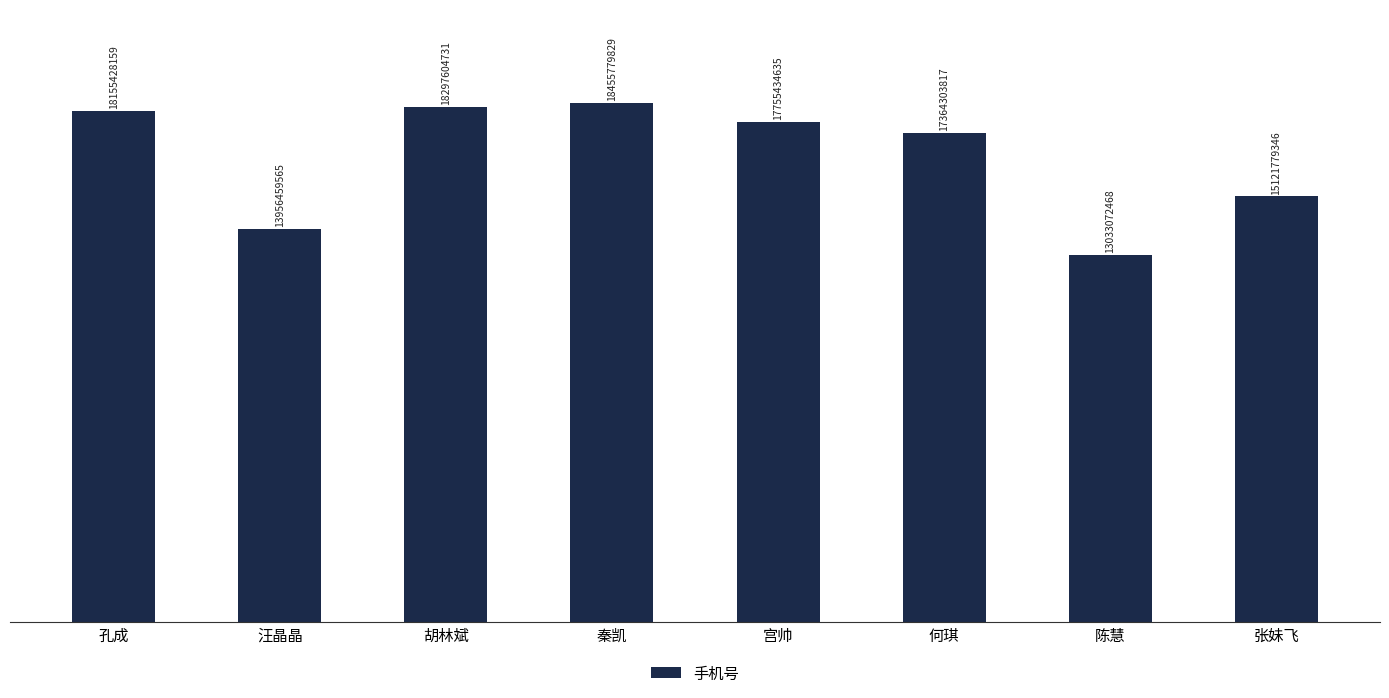

Is it true that the value at 宫帅 is 25233339376?

False